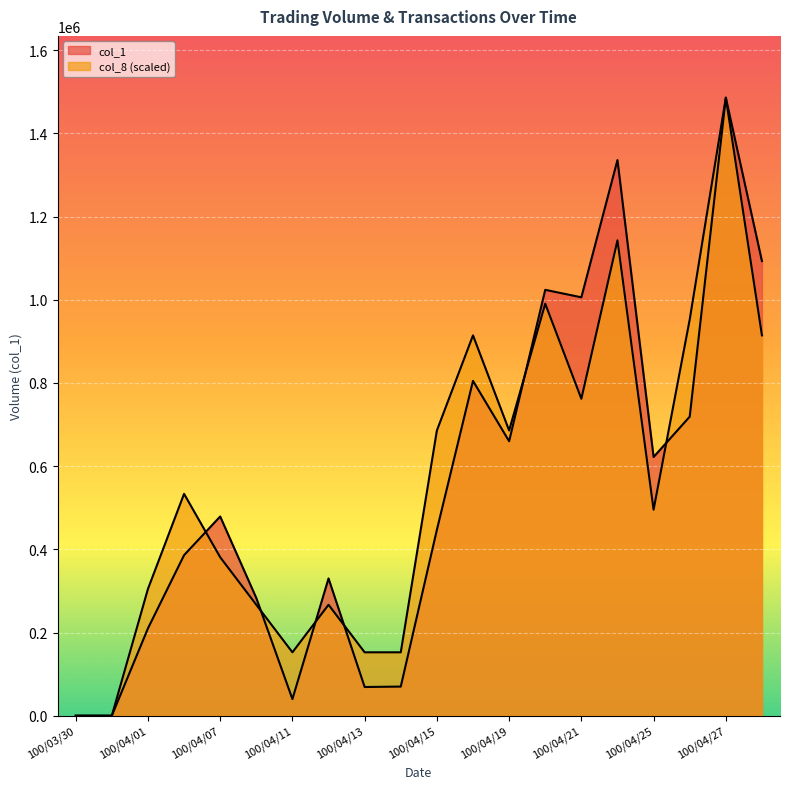

What is the label of the 11th point from the right?

100/04/14